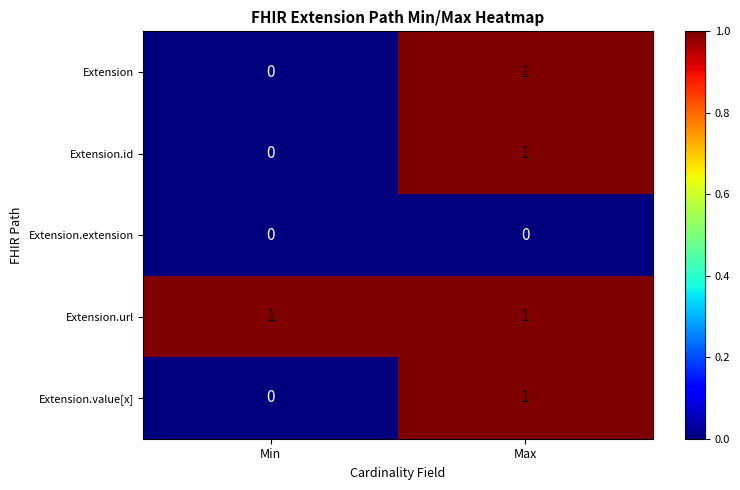

Which category has the highest value in the Extension.id series?

Max